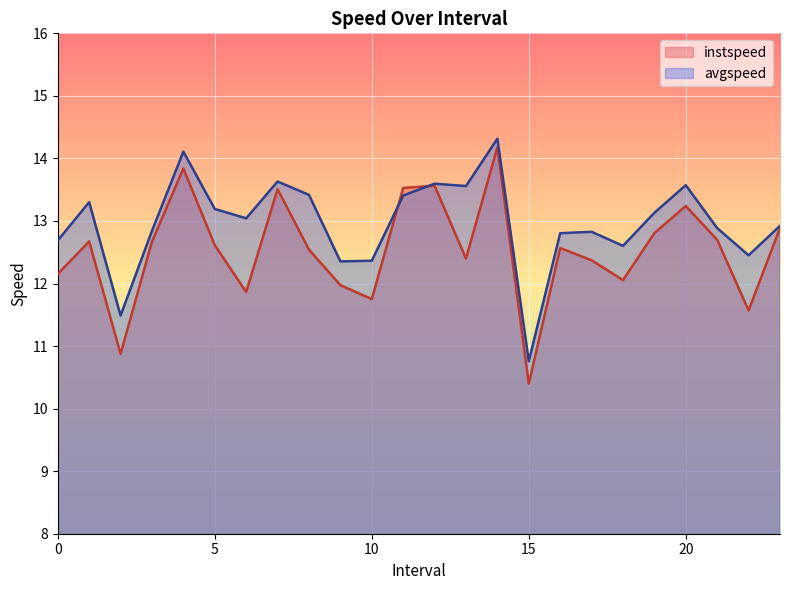

True or false: avgspeed has more than 0 points higher than both neighbors.

True